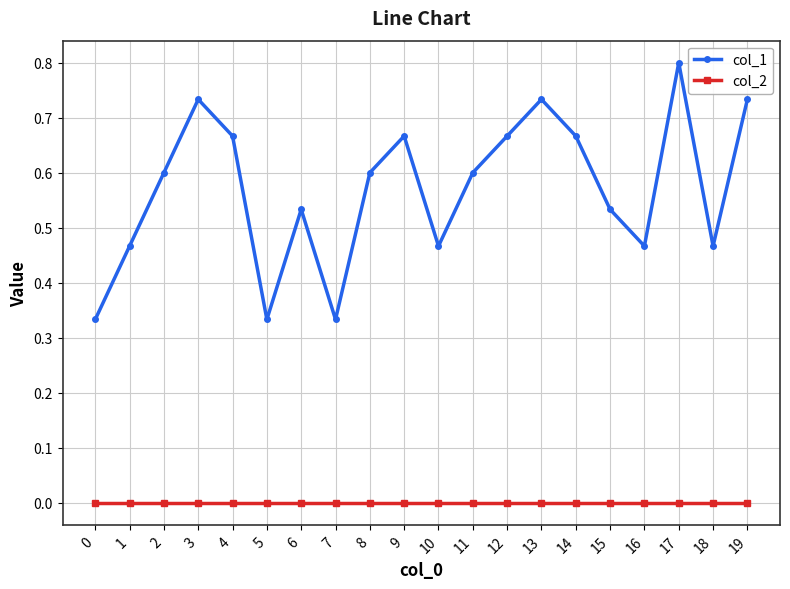

What is the sum of the col_1 values at 12 and 6?

1.2